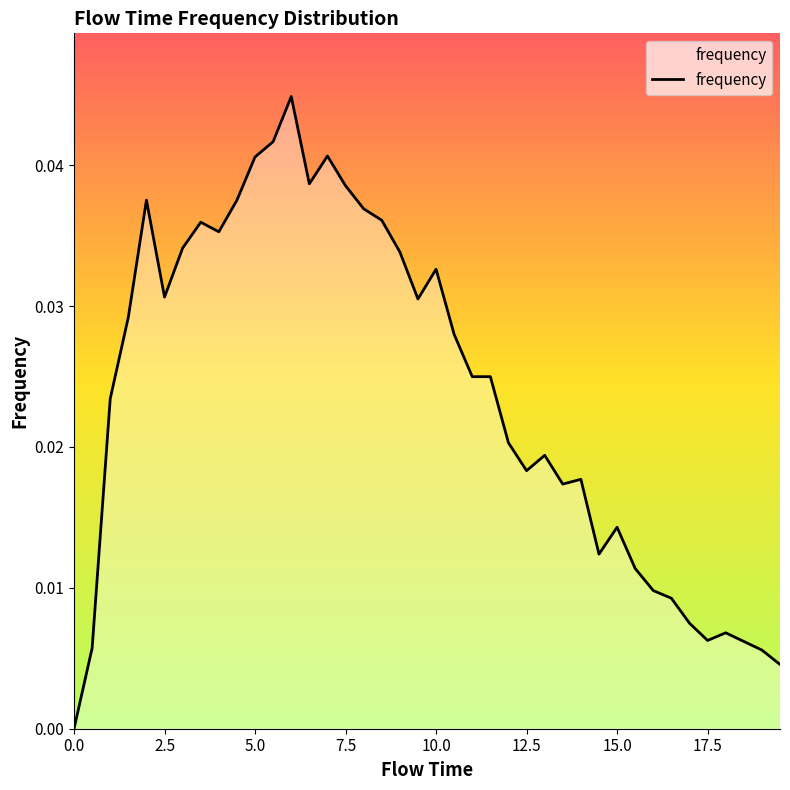

How many values are above zero?

39